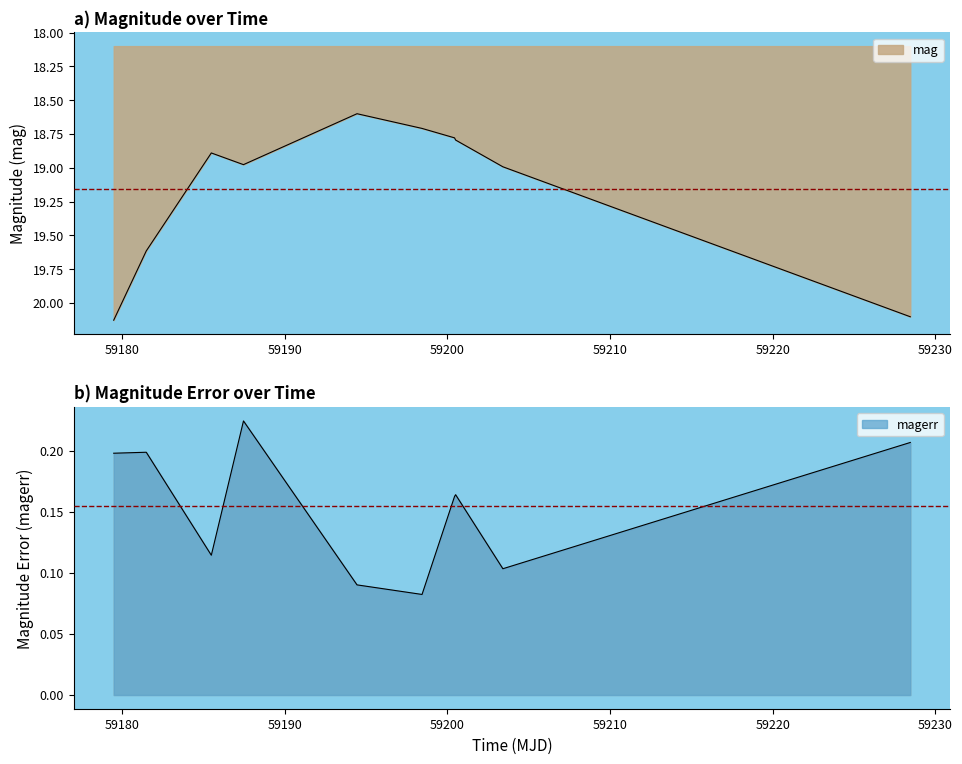

Which series has the largest range (max minus min)?

mag